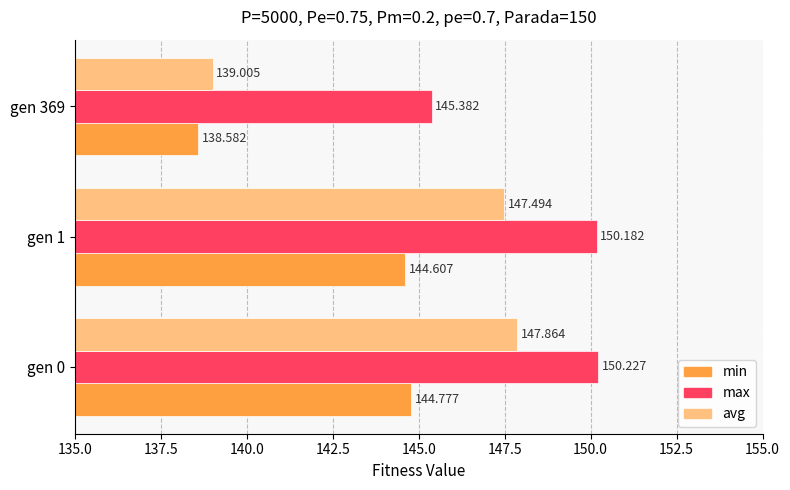

Which series has the widest spread of values?

avg